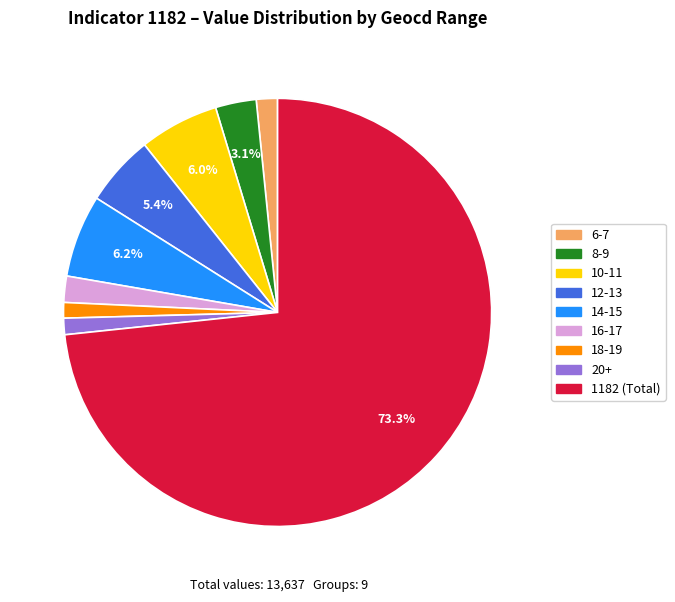

Is there a majority slice in this chart?

Yes